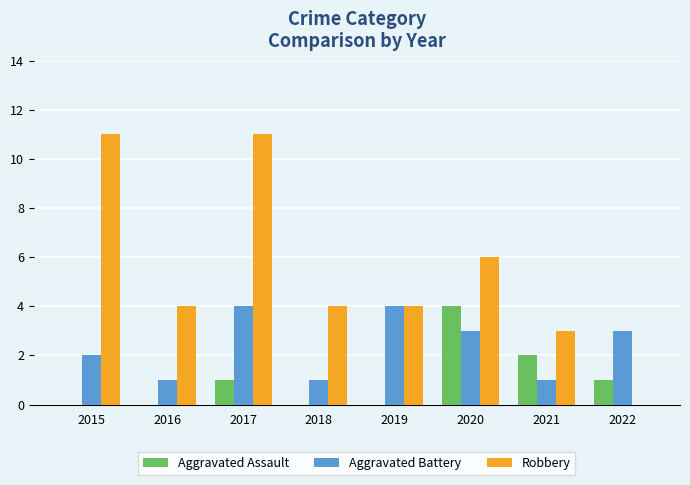

What are all the series names shown in the legend?

Aggravated Assault, Aggravated Battery, Robbery